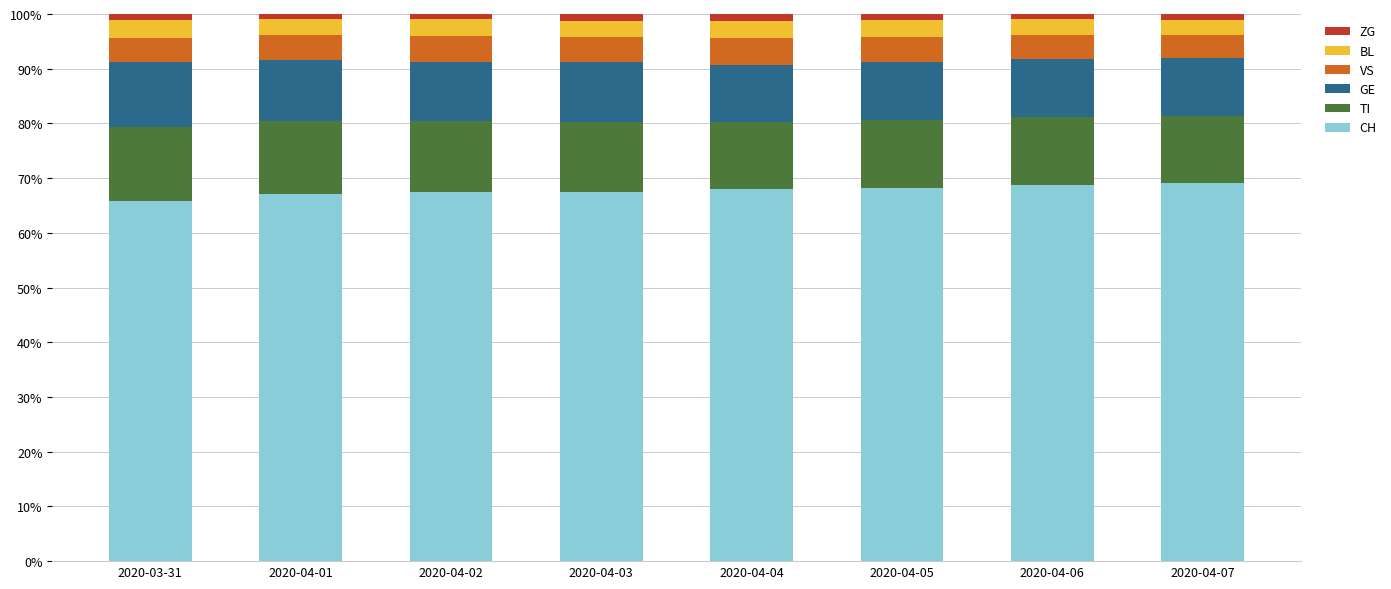

Is it true that CH equals 65.7 at 2020-03-31?

True